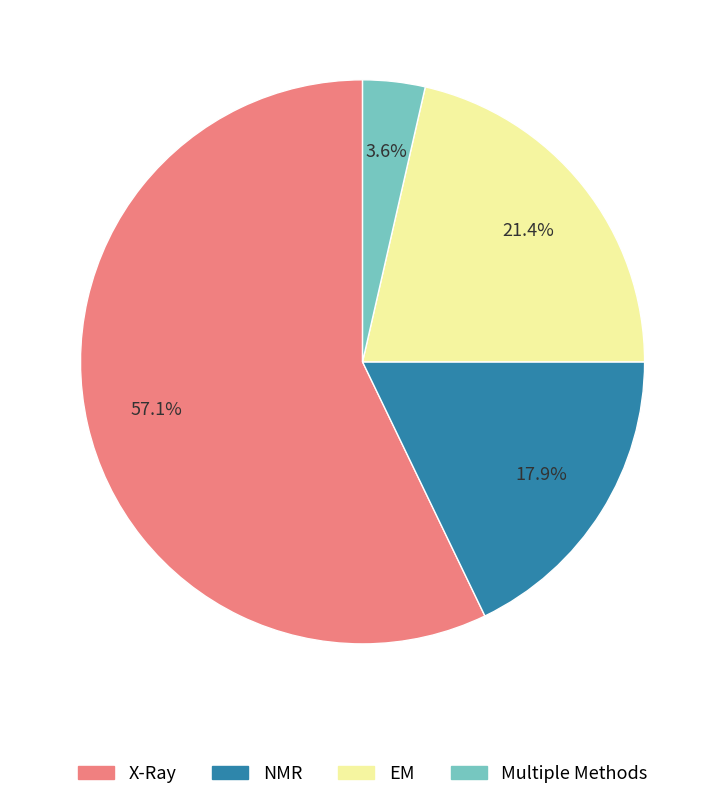

Rank the categories by value from lowest to highest.

Multiple Methods, NMR, EM, X-Ray